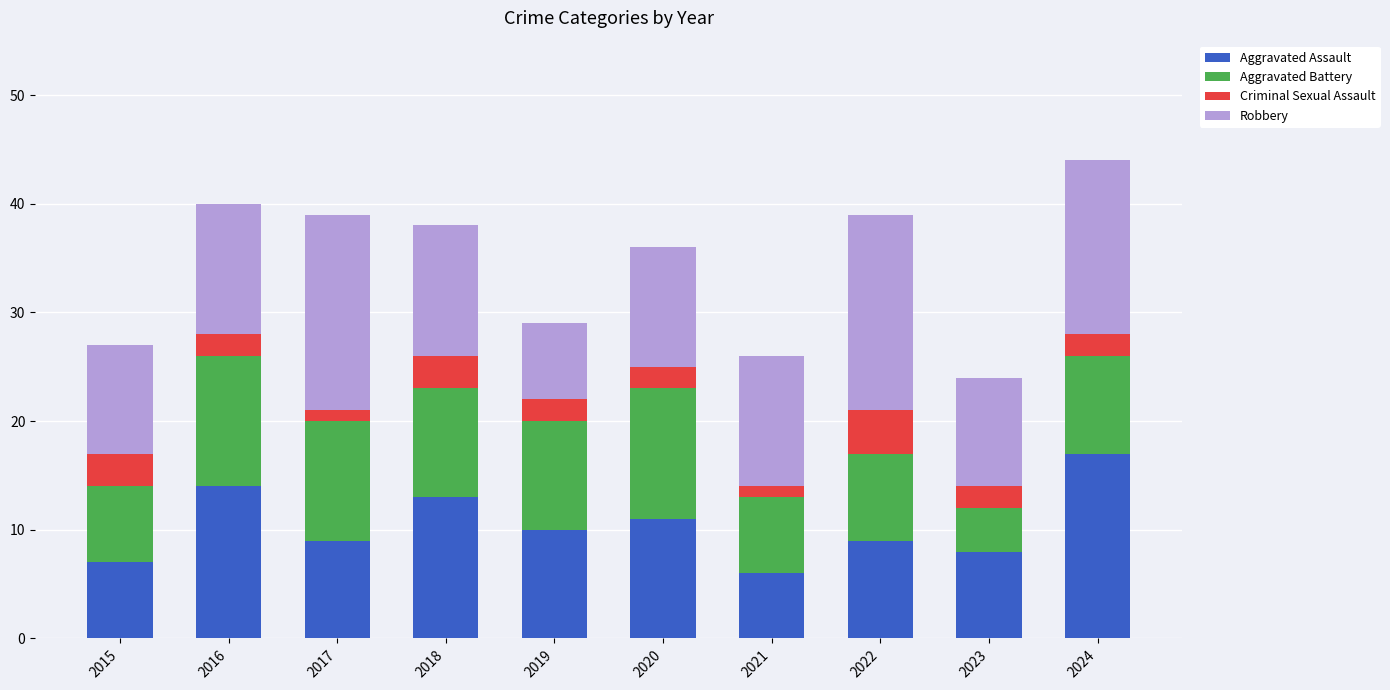

At which label does Aggravated Assault reach its peak?

2024